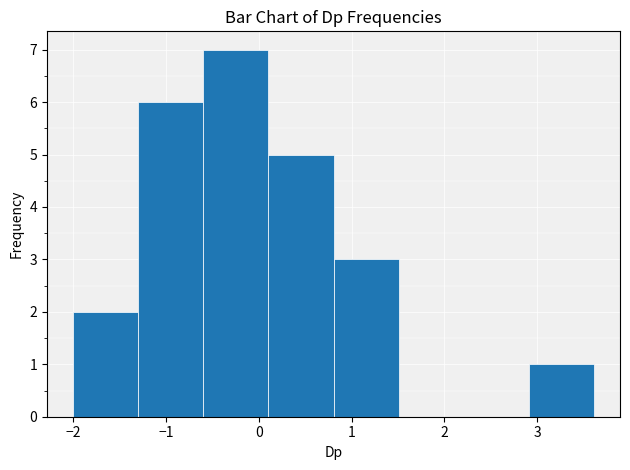

Reading left to right, list every bar in this chart as the range it spans on the x-axis followed by its height. Neither the bar edges nor the heights are printed on the chart, so give them approximately, as read against the axes.

-2.0 to -1.3: 2
-1.3 to -0.6: 6
-0.6 to 0.1: 7
0.1 to 0.8: 5
0.8 to 1.5: 3
1.5 to 2.2: 0
2.2 to 2.9: 0
2.9 to 3.6: 1